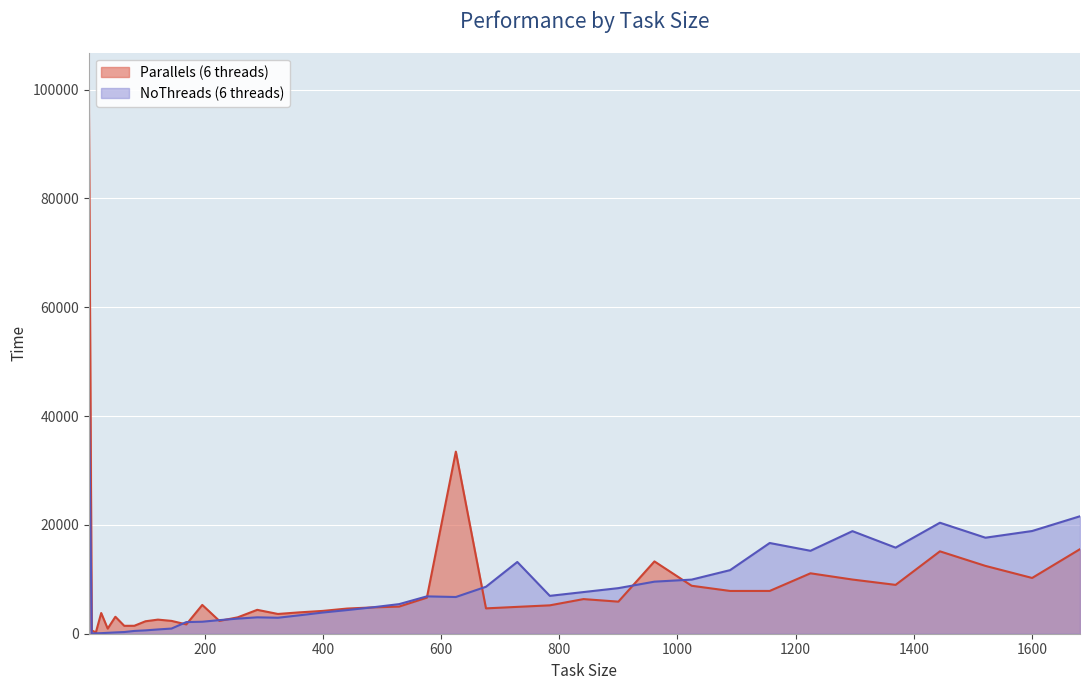

How many interior local peaks does the NoThreads (6 threads) series have?

6